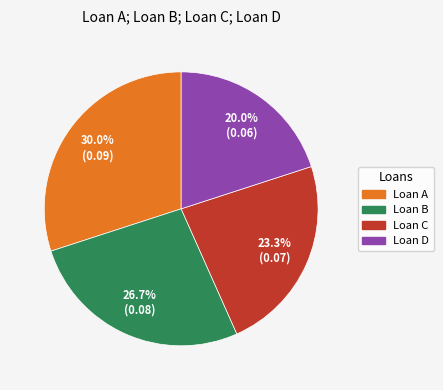

What percentage is NOT represented by Loan A?

70.0%